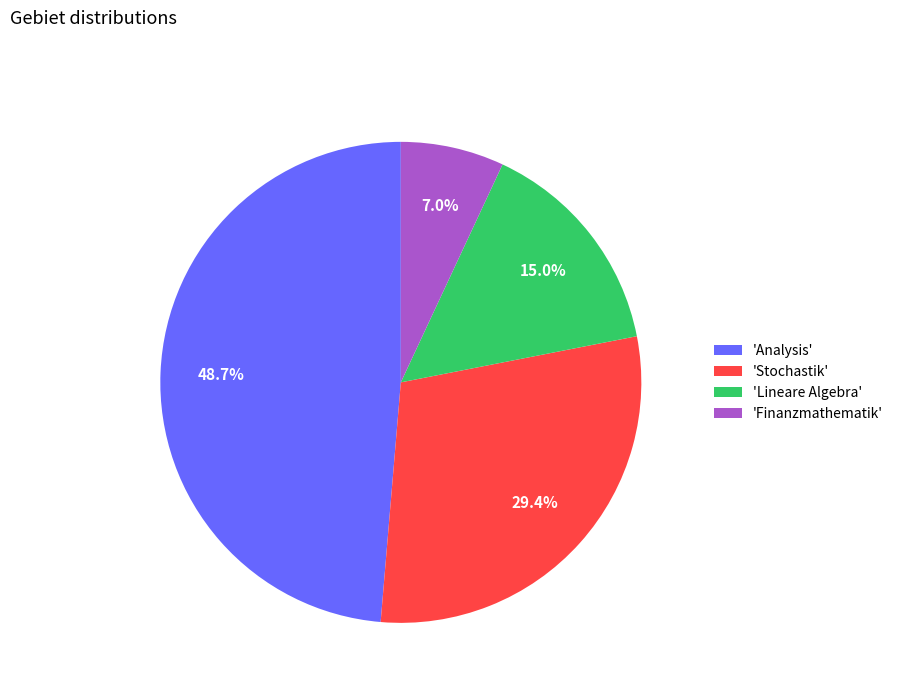

Does any single category account for the majority?

No